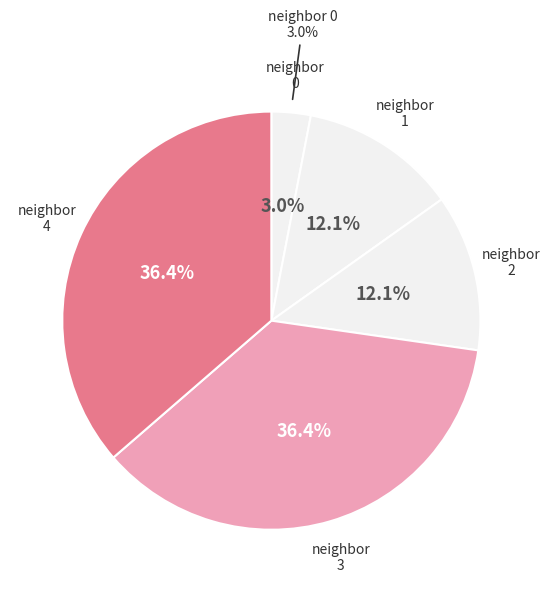

Count the number of slices in the pie.

5